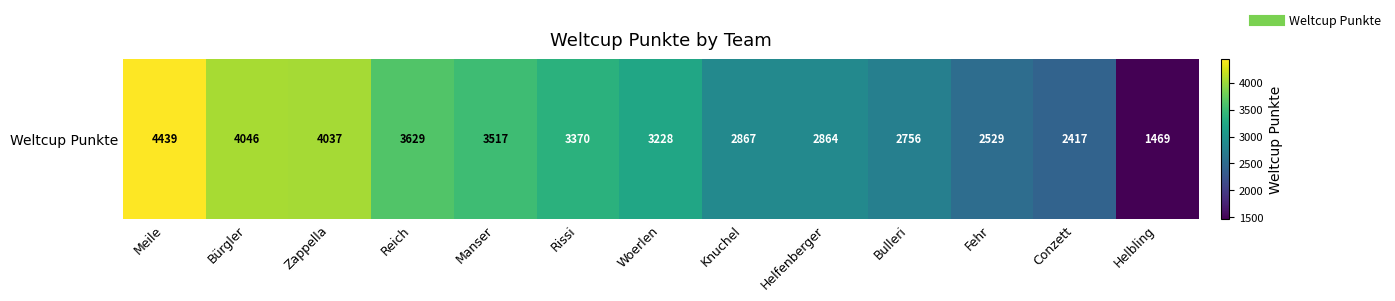

True or false: the data shows 4037 at Zappella.

True